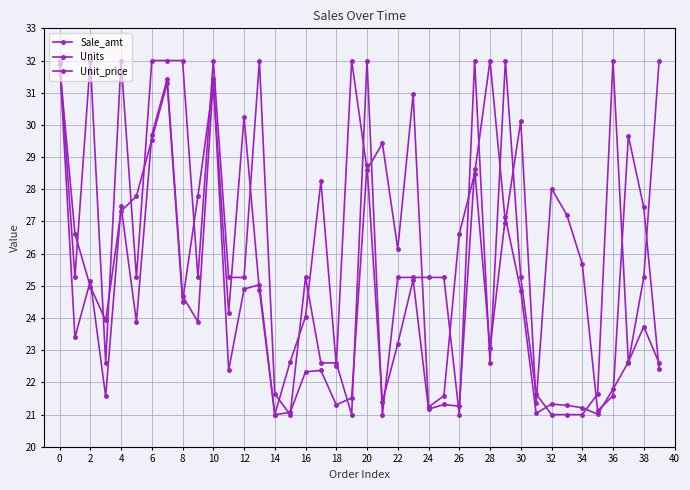

How many values in the Sale_amt series exceed 23?

20